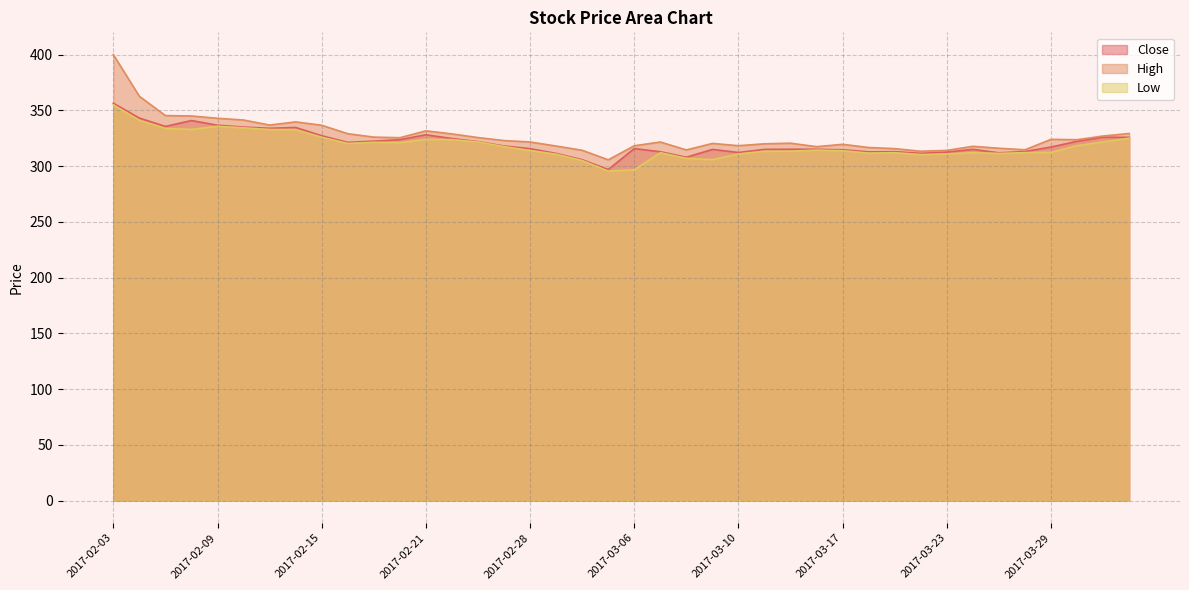

How many interior local peaks does the Low series have?

7